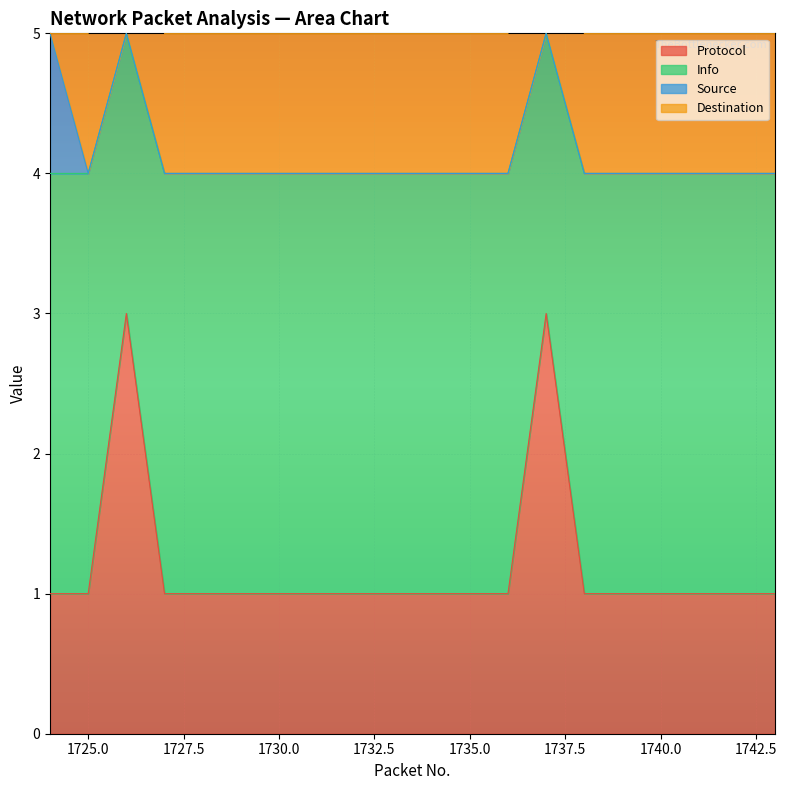

Which series has the widest spread of values?

Protocol